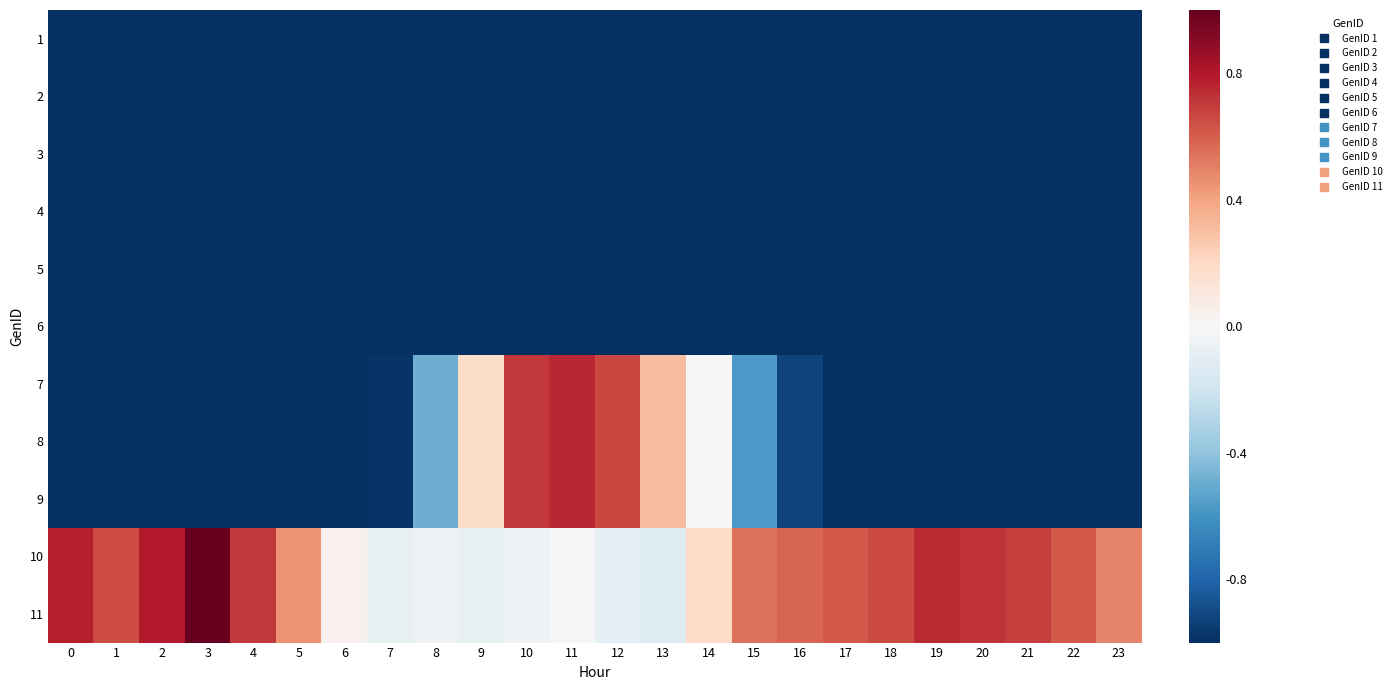

How many categories are shown in the chart?

24